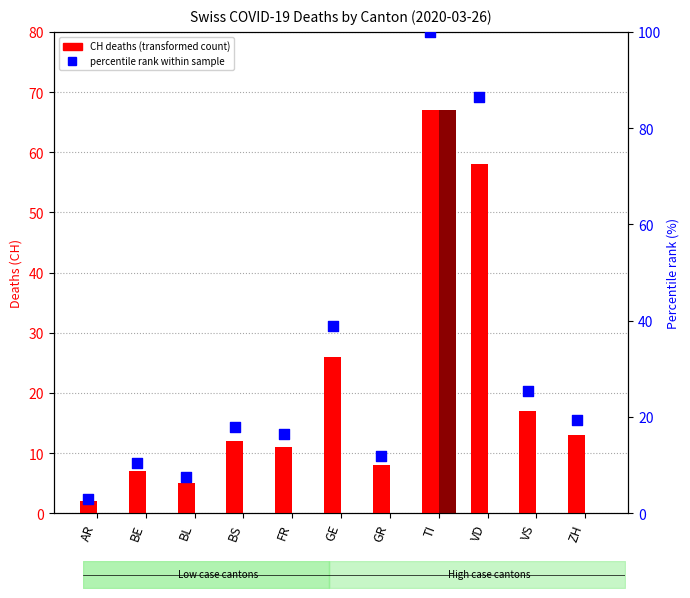

Is the value of TI deaths at TI greater than the value of percentile rank within sample at ZH?

Yes